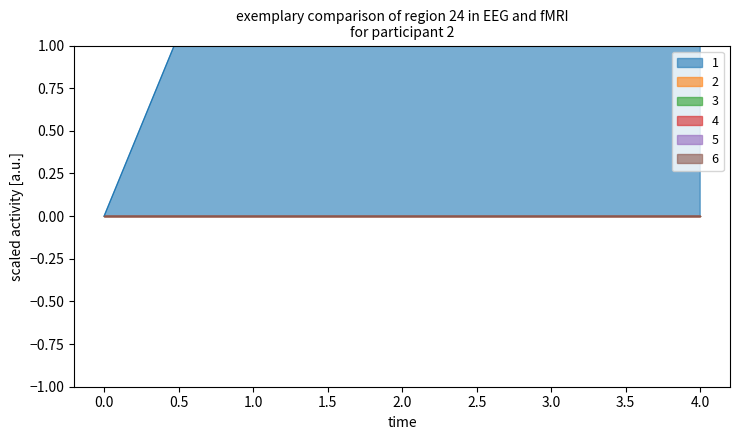

Reading right to left, what are all the values shown in this chart?

1: 20.0	20.4	11.8	2.1	0.0
2: 0.0	0.0	0.0	0.0	0.0
3: 0.0	0.0	0.0	0.0	0.0
4: 0.0	0.0	0.0	0.0	0.0
5: 0.0	0.0	0.0	0.0	0.0
6: 0.0	0.0	0.0	0.0	0.0